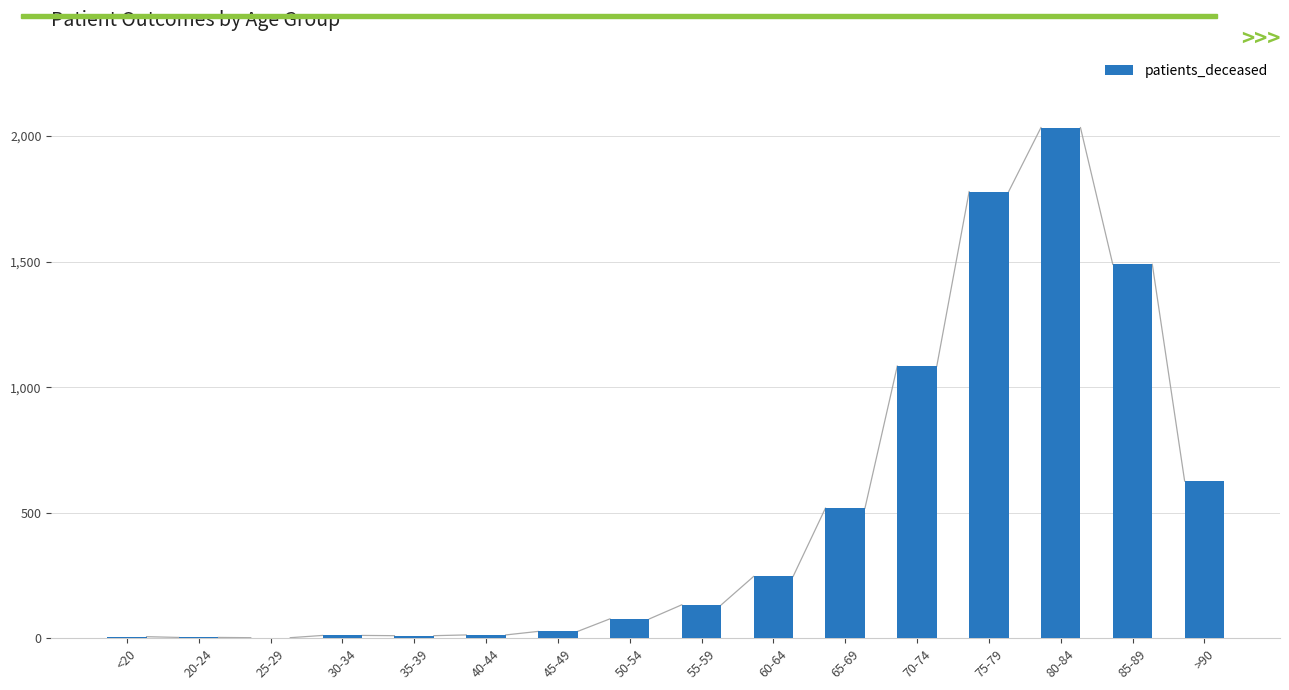

The chart shows a value of 10 at 35-39. True or false?

True